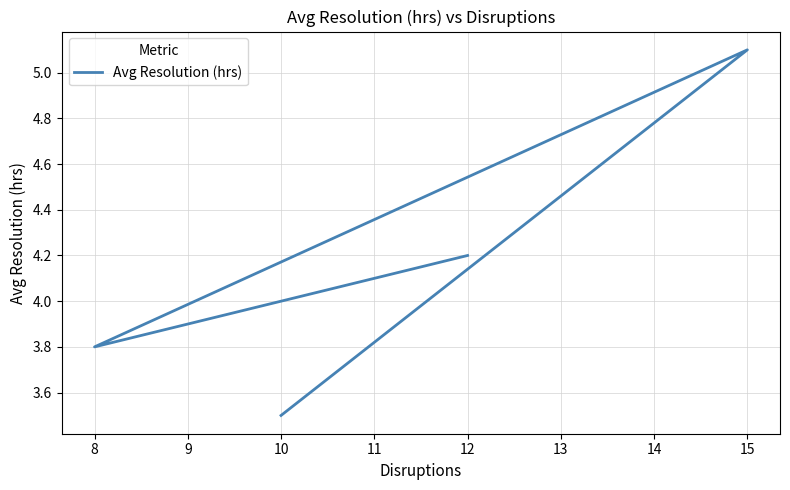

Is it true that the value at 9 is 8.7?

False